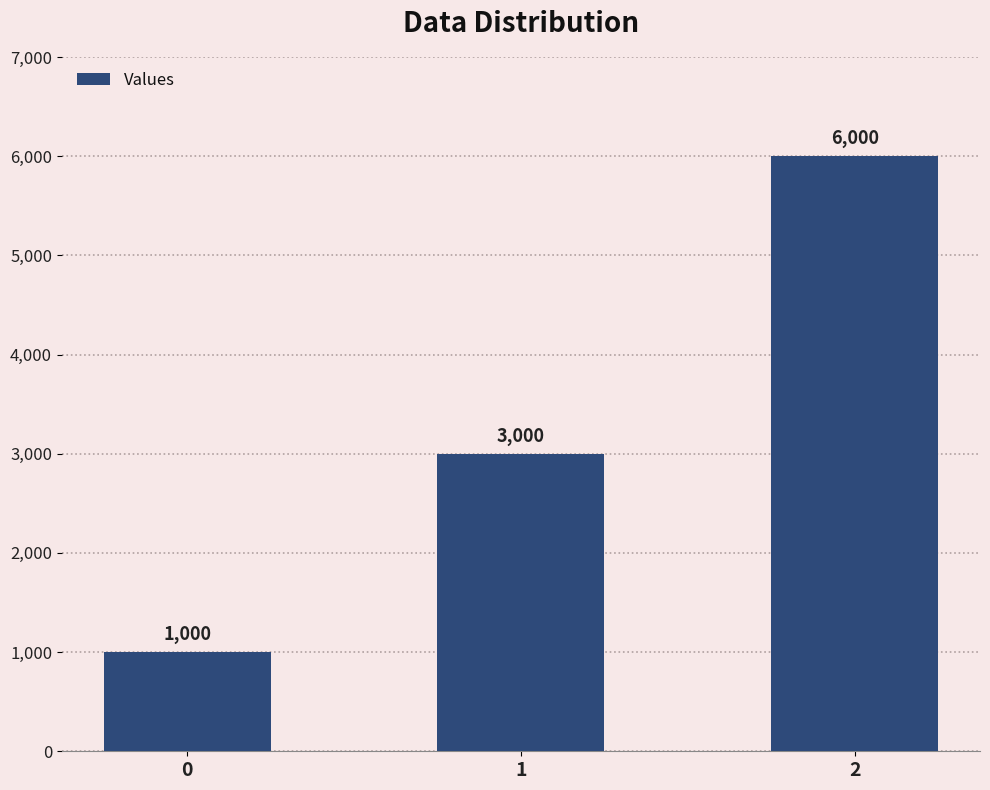

Which has a higher value, 1 or 2?

2